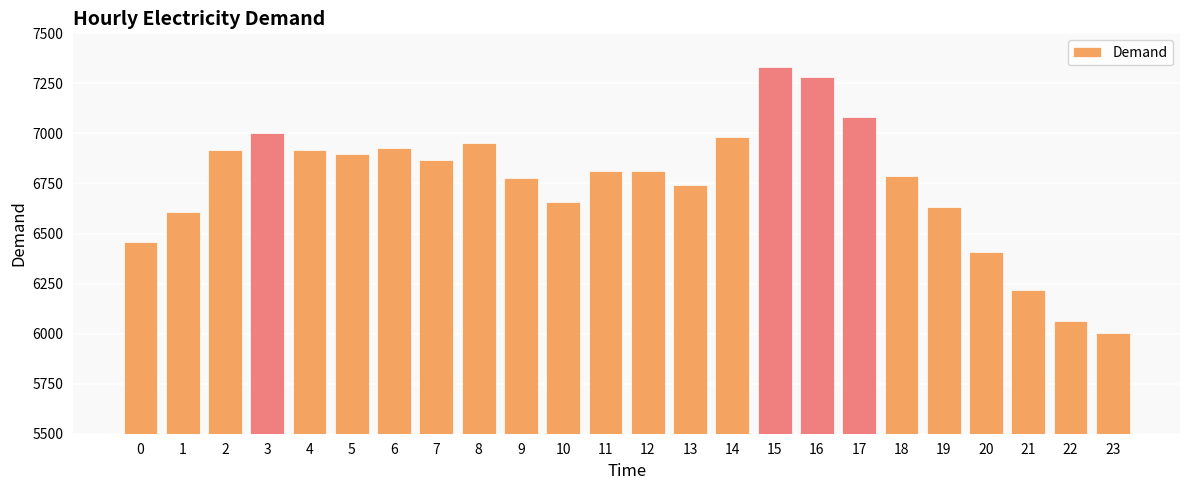

At which category does the chart reach its minimum across all series?

23